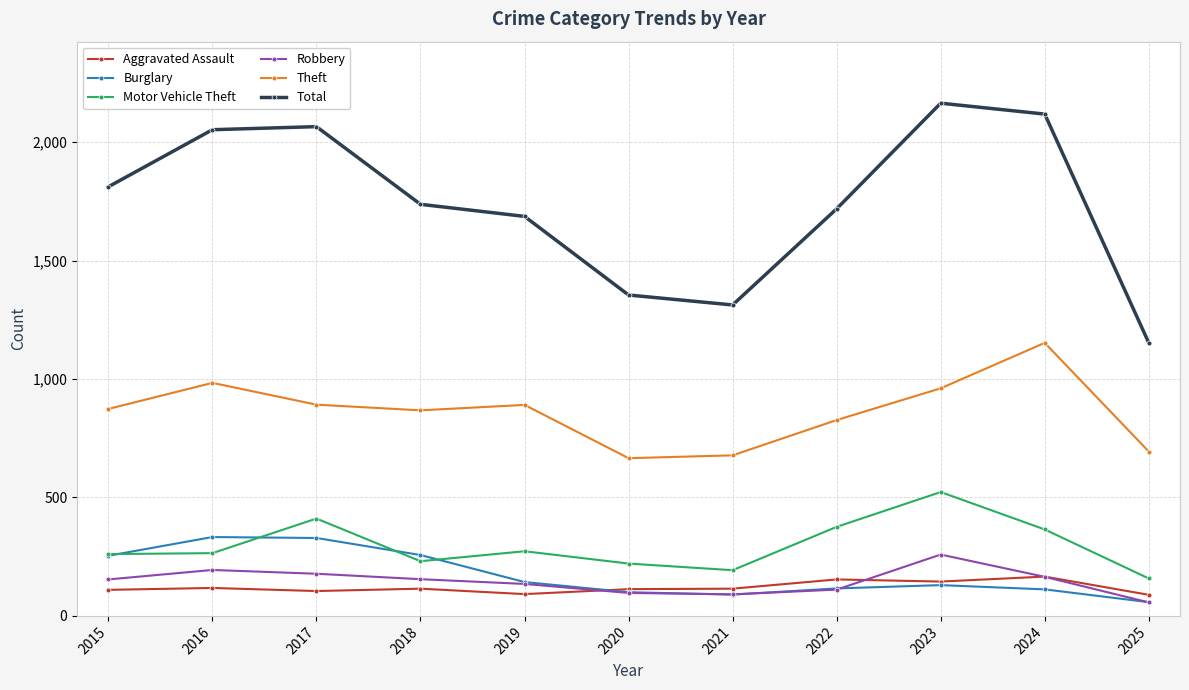

How many lines are shown in the chart?

6